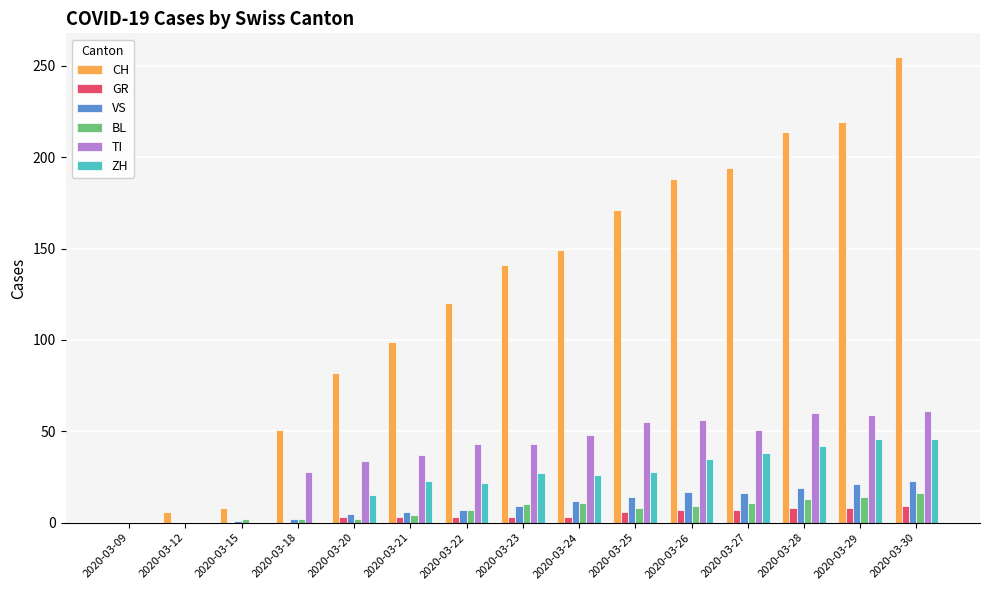

What is the sum of all ZH values?

348